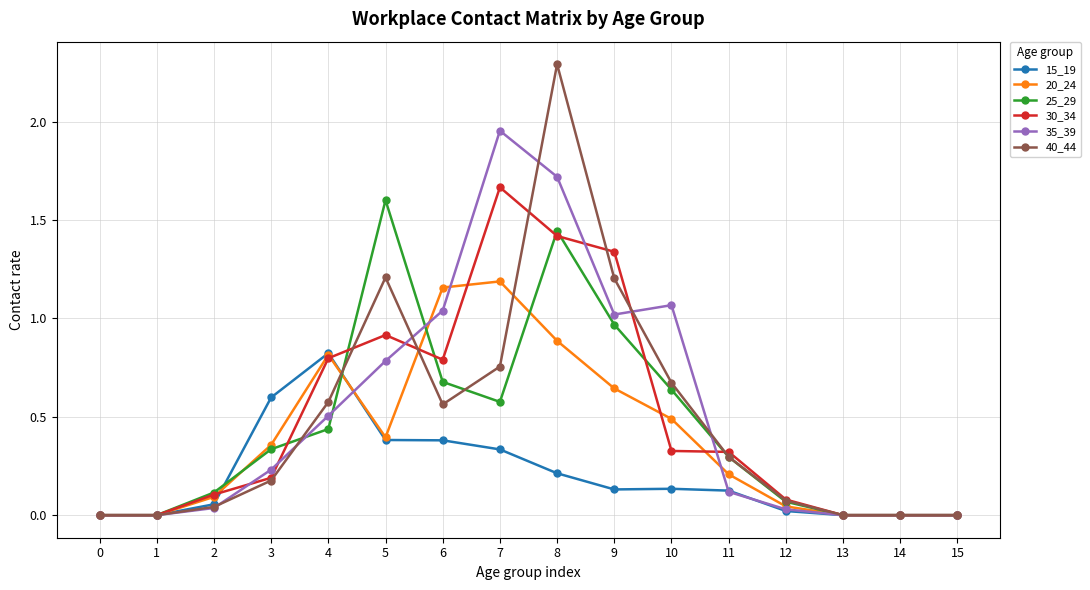

What is the sum of all 25_29 values?

7.2